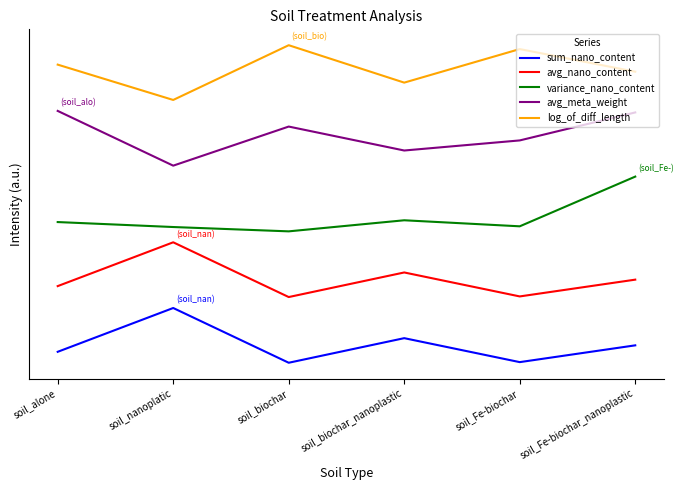

What are all the series names shown in the legend?

sum_nano_content, avg_nano_content, variance_nano_content, avg_meta_weight, log_of_diff_length